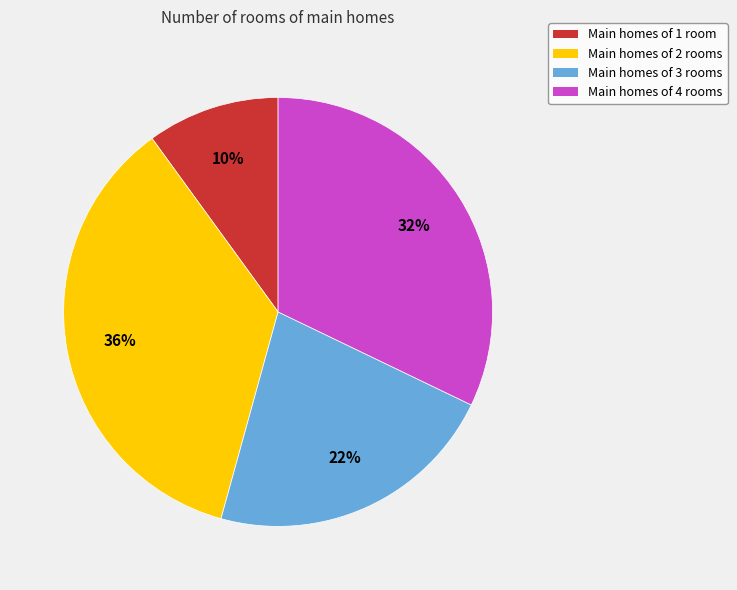

Is there any slice that represents more than half of the pie?

No